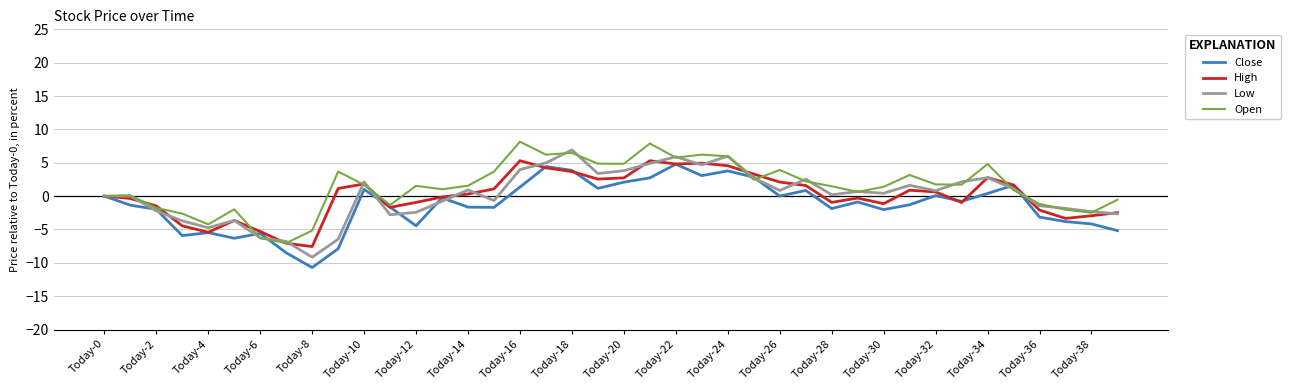

List the series in order of their peak value, highest first.

Open, Low, High, Close